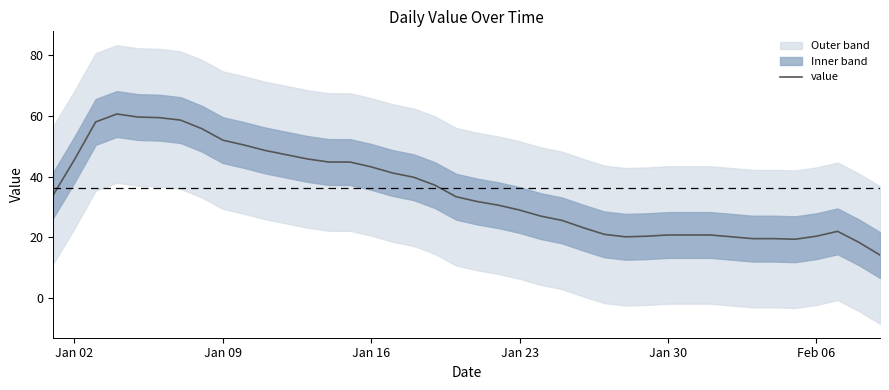

The chart shows a value of 17.0 at 13. True or false?

False